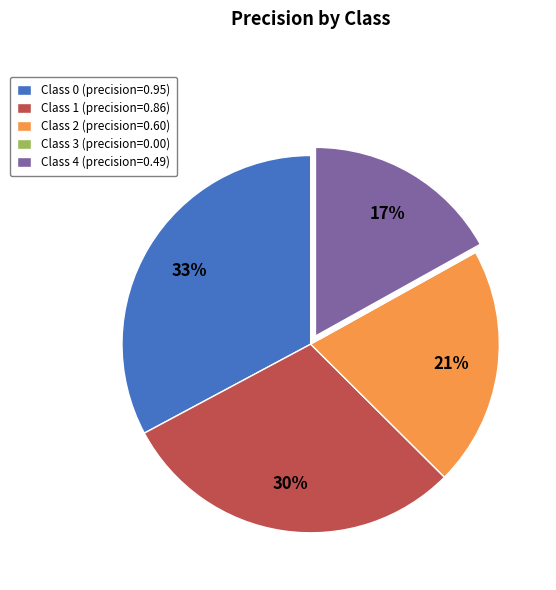

To the nearest percent, what is the average slice percentage?

20%